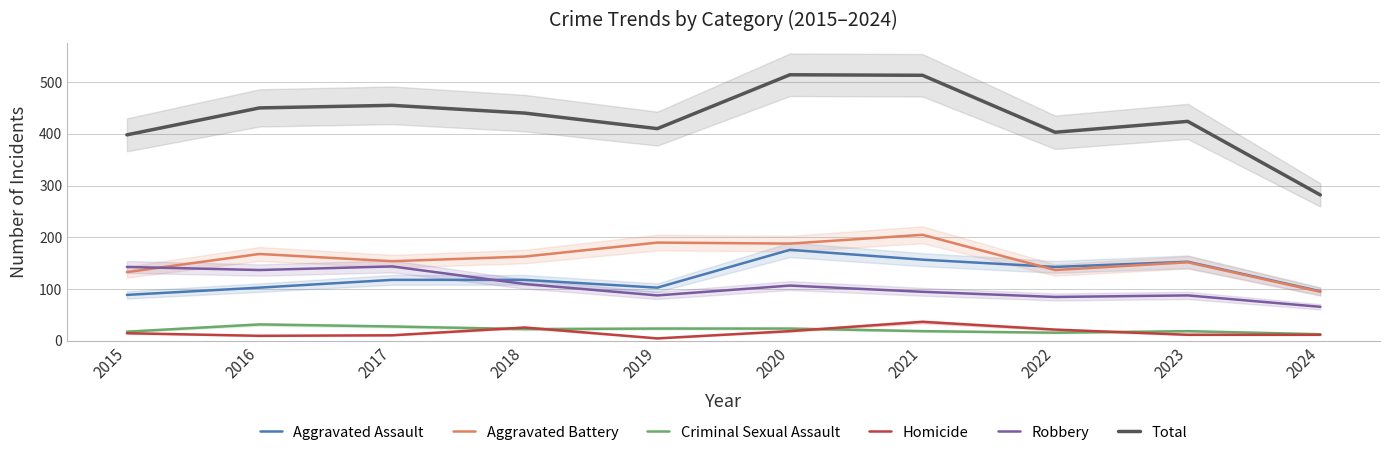

At 2024, list the series in order from smallest to largest.

Homicide, Criminal Sexual Assault, Robbery, Aggravated Battery, Aggravated Assault, Total